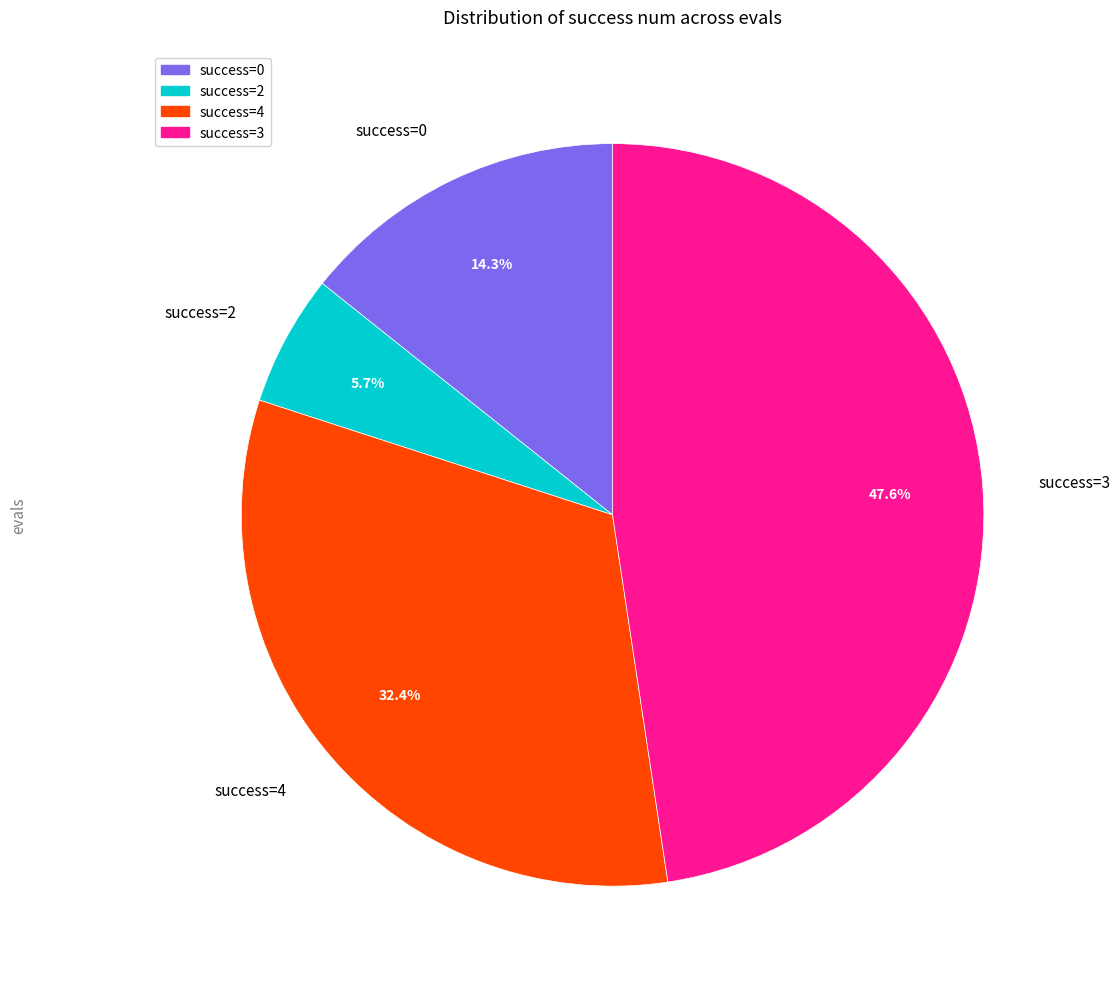

Does any single category account for the majority?

No